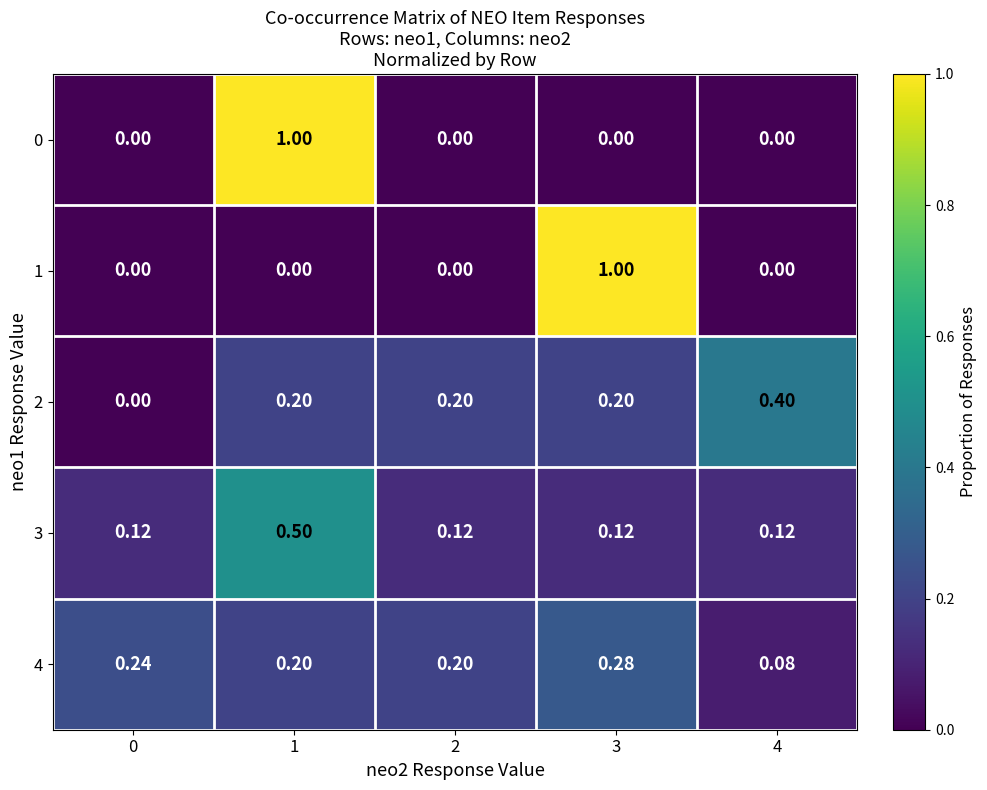

Is the value of 0 at 4 greater than the value of 1 at 3?

No